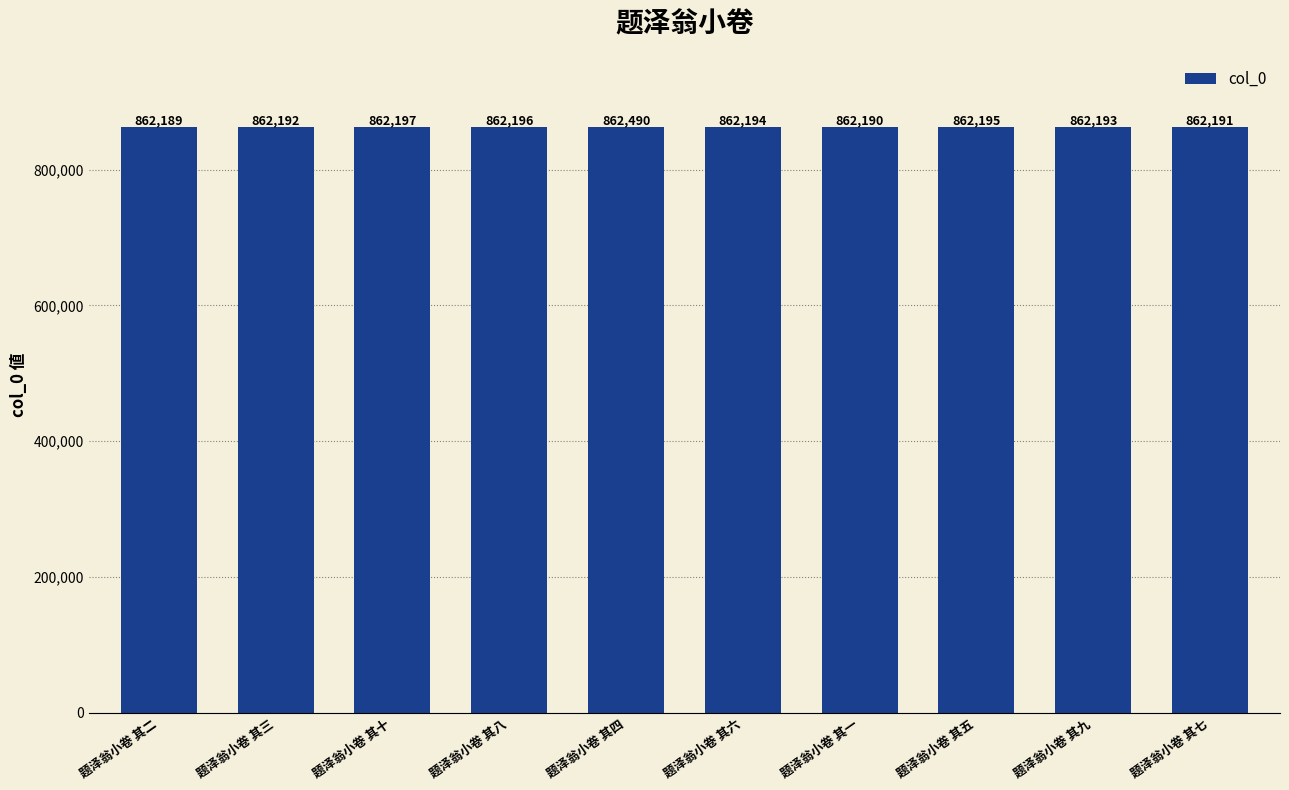

Is it true that the value at 题泽翁小卷 其十 is 431825?

False